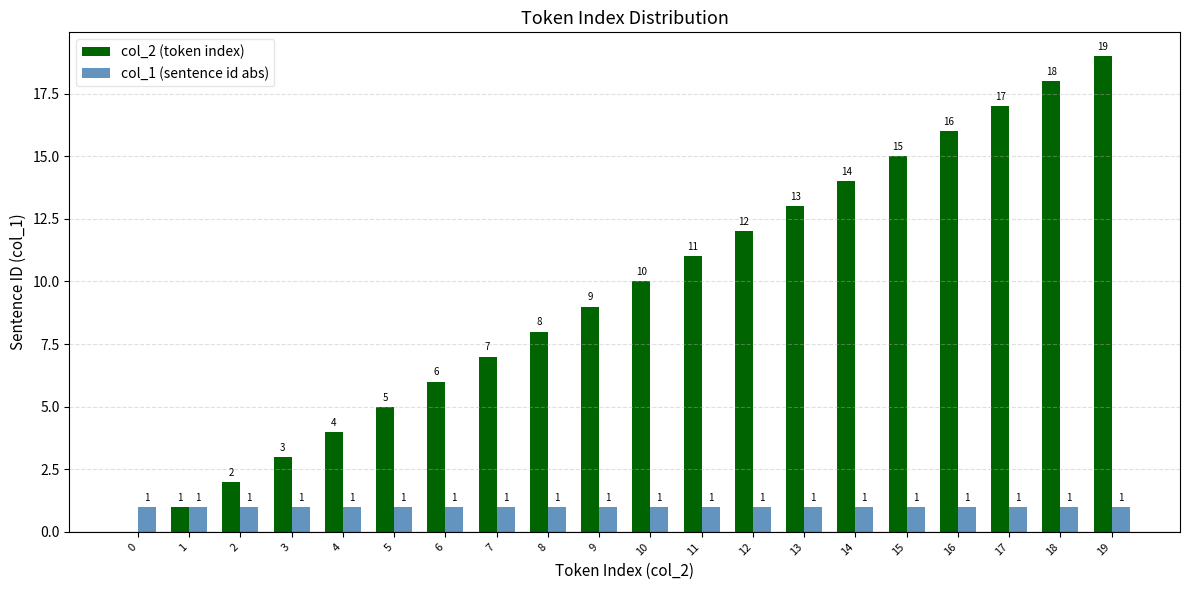

Which series has the largest total across all categories?

col_2 (token index)